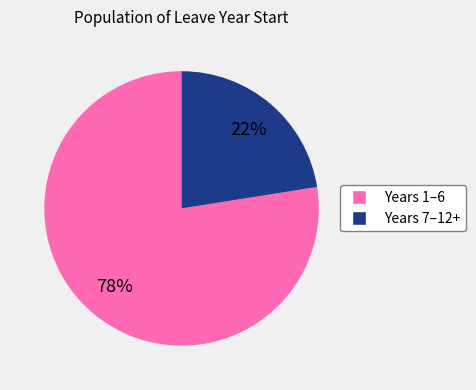

How many segments does this pie chart have?

2